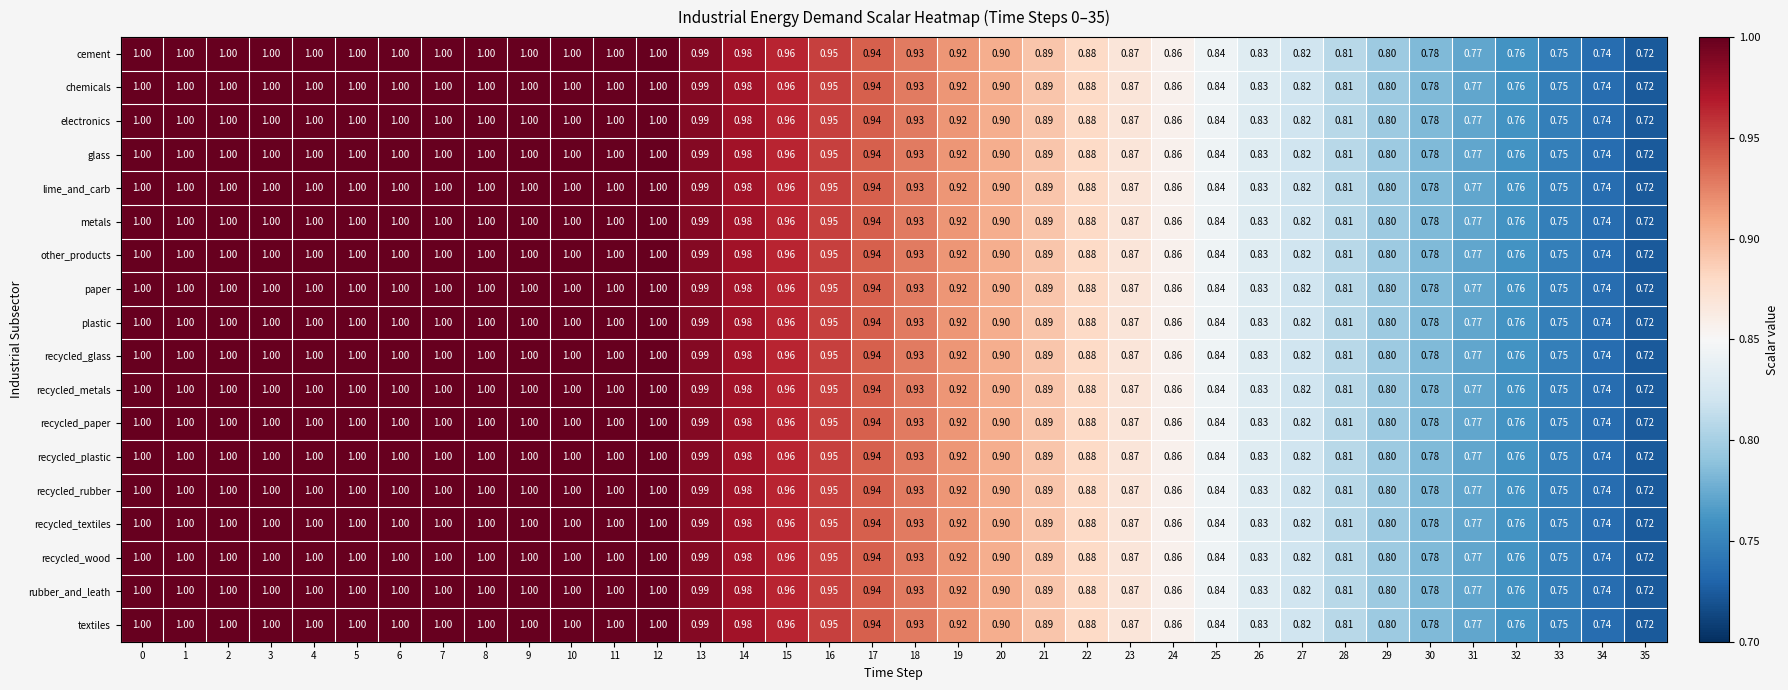

Is the value of recycled_paper at 15 greater than the value of cement at 0?

No